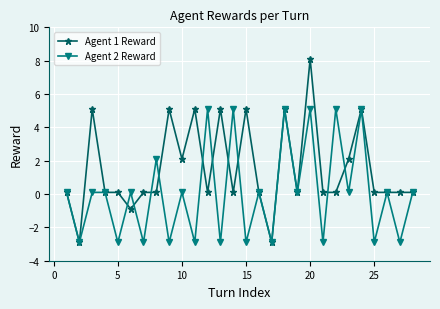

Which series has the widest spread of values?

Agent 1 Reward